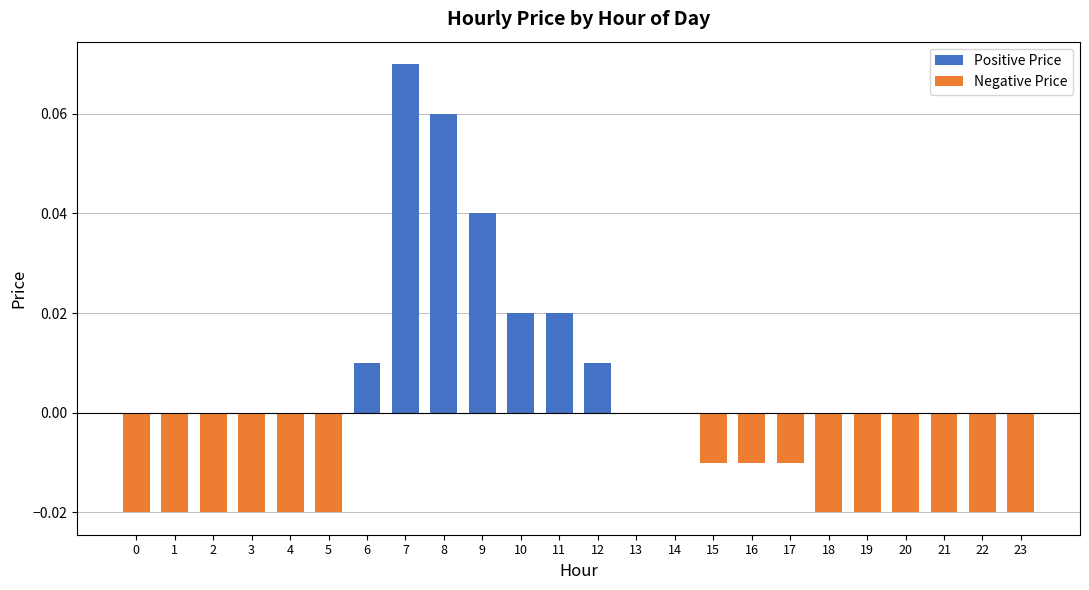

True or false: the data shows -0.0 at 0.

True